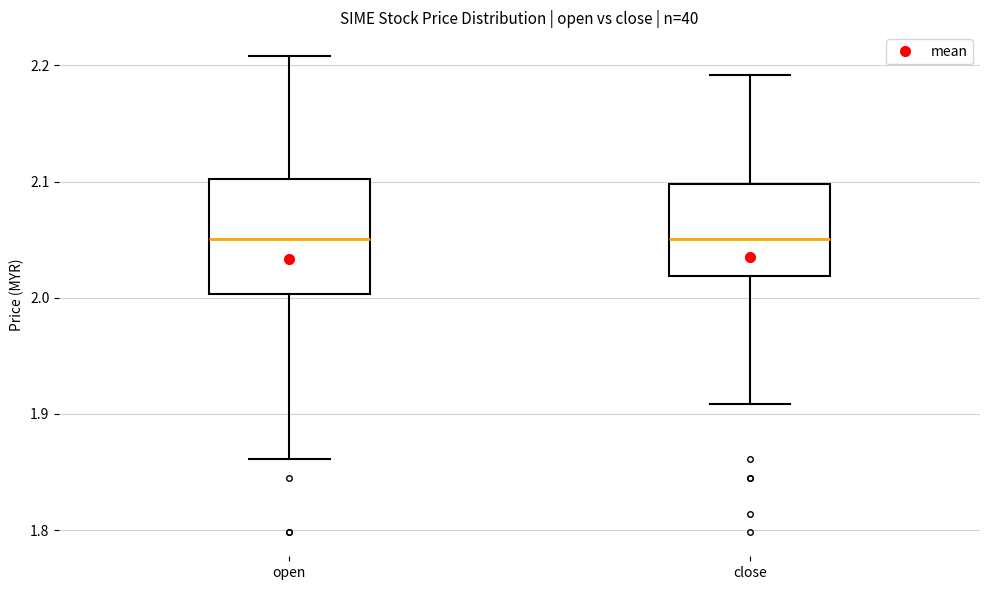

Where does the median line of the box for close sit on the y-axis? The values are not printed on the chart, so give them approximately, as read against the axis.

2.05